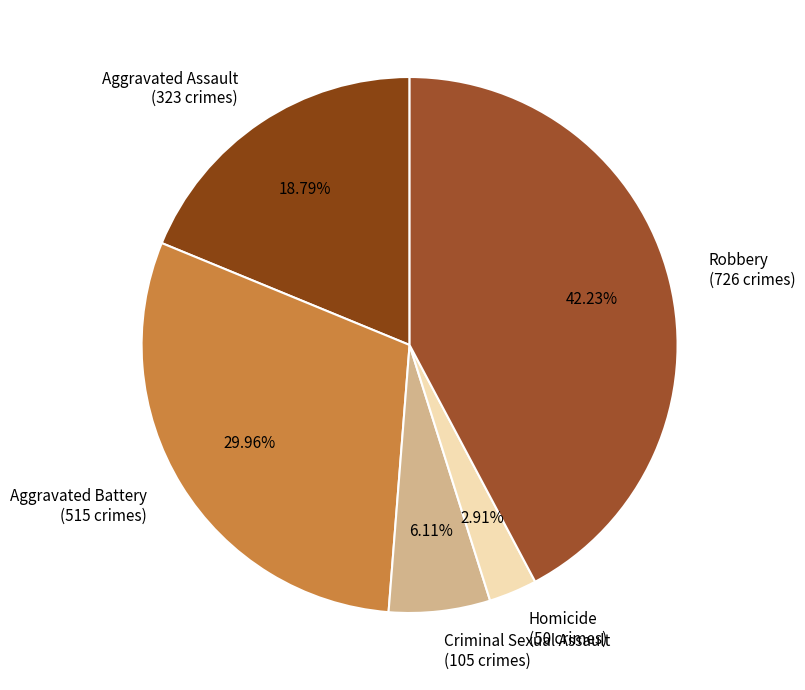

Is it true that Criminal Sexual Assault is 1% of the pie?

False